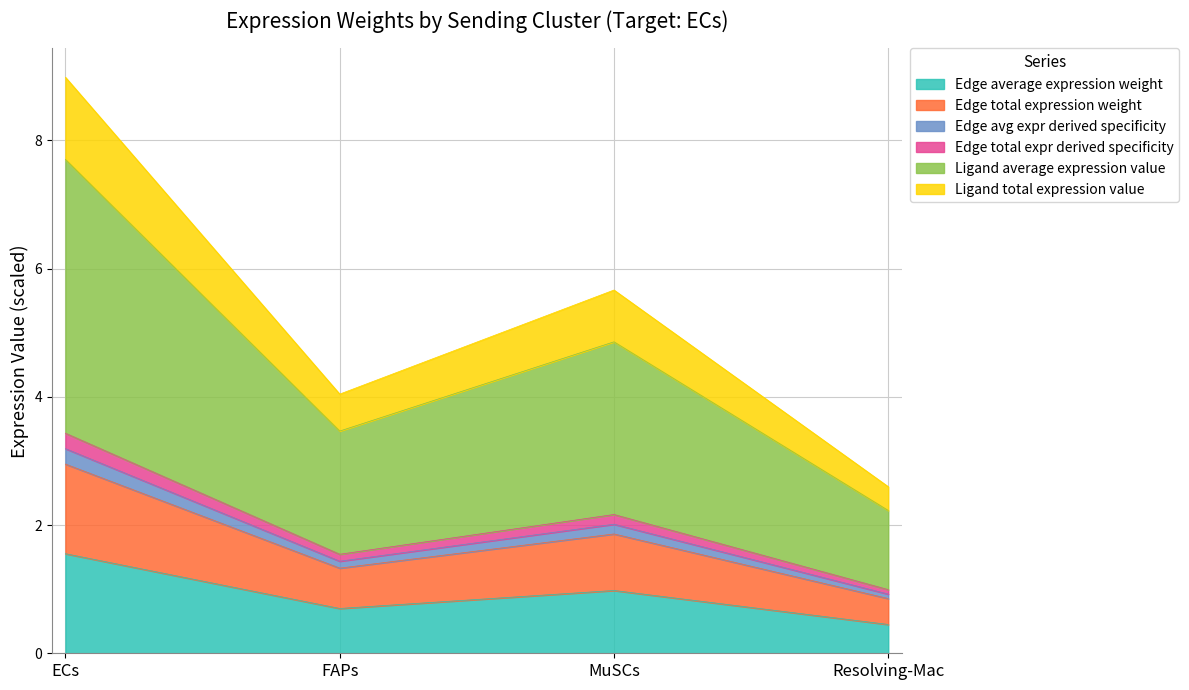

Where does the Edge avg expr derived specificity series first go above 2?

ECs